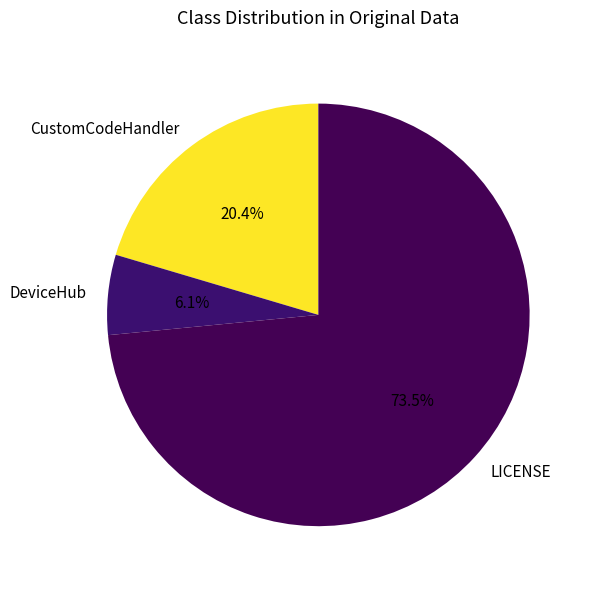

The CustomCodeHandler slice represents 20% of the pie. True or false?

True